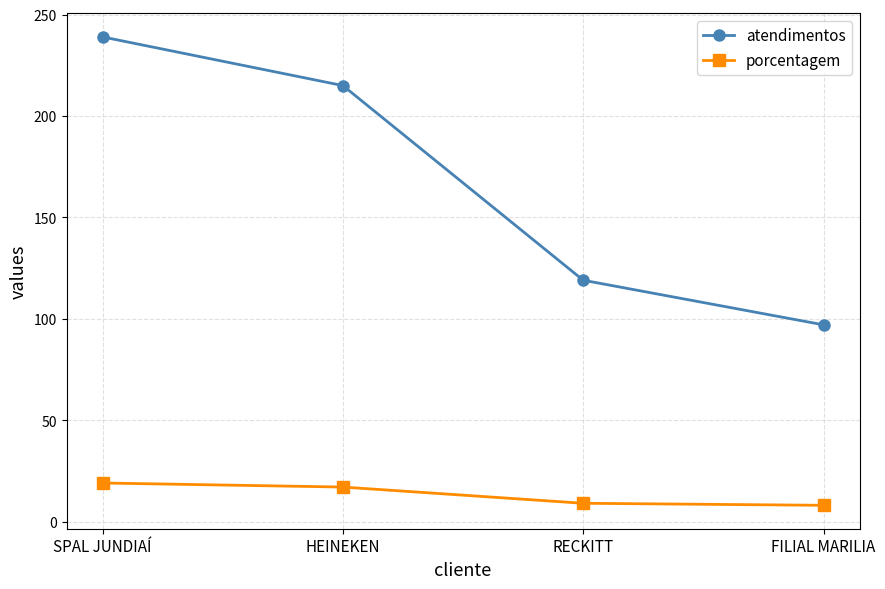

True or false: porcentagem and atendimentos intersect in this chart.

False